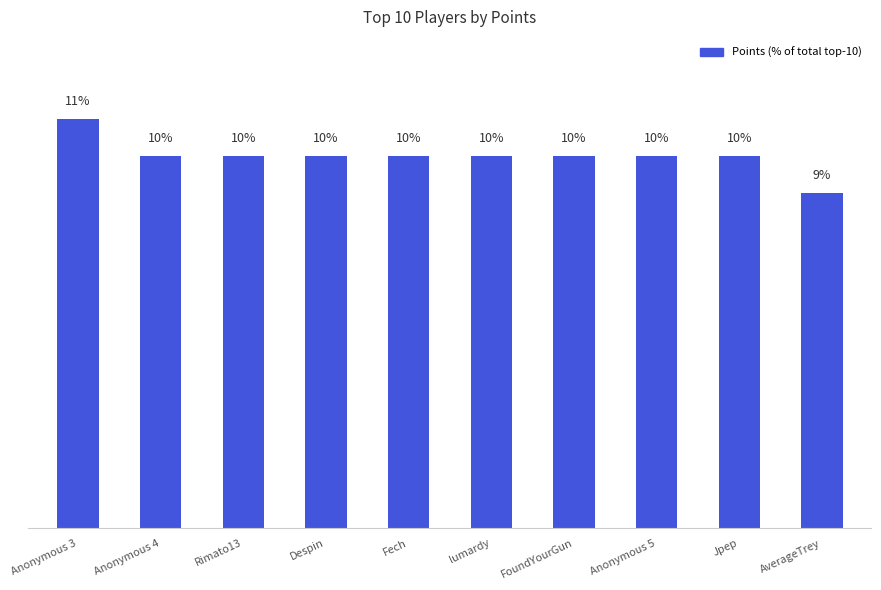

What is the label of the 1st bar from the left?

Anonymous 3